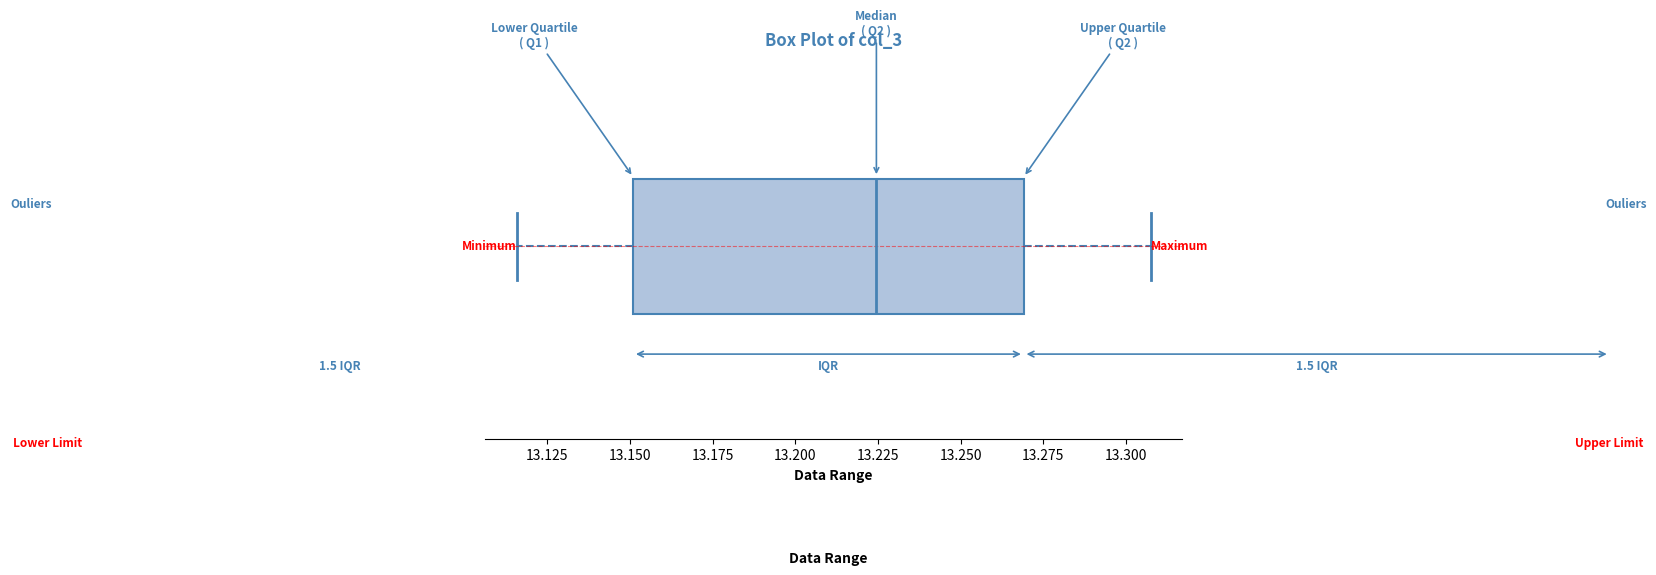

Transcribe this box plot: give where the median line is, the range the box spans, and where the two whiskers end, as read against the x-axis. The values are not printed on the chart, so give them approximately, as read against the axis.

median 13.225, box 13.150 to 13.270, whiskers 13.115 to 13.305